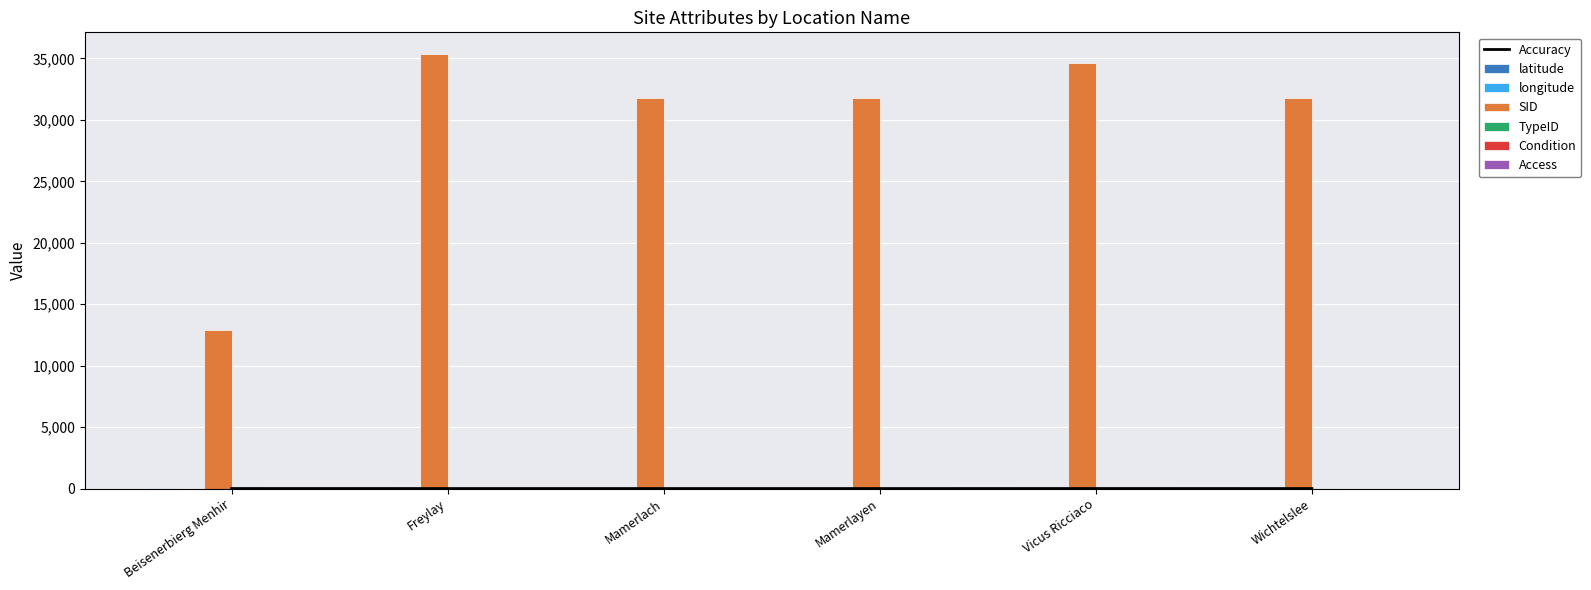

What is the sum of the latitude values at Vicus Ricciaco and Beisenerbierg Menhir?

99.3